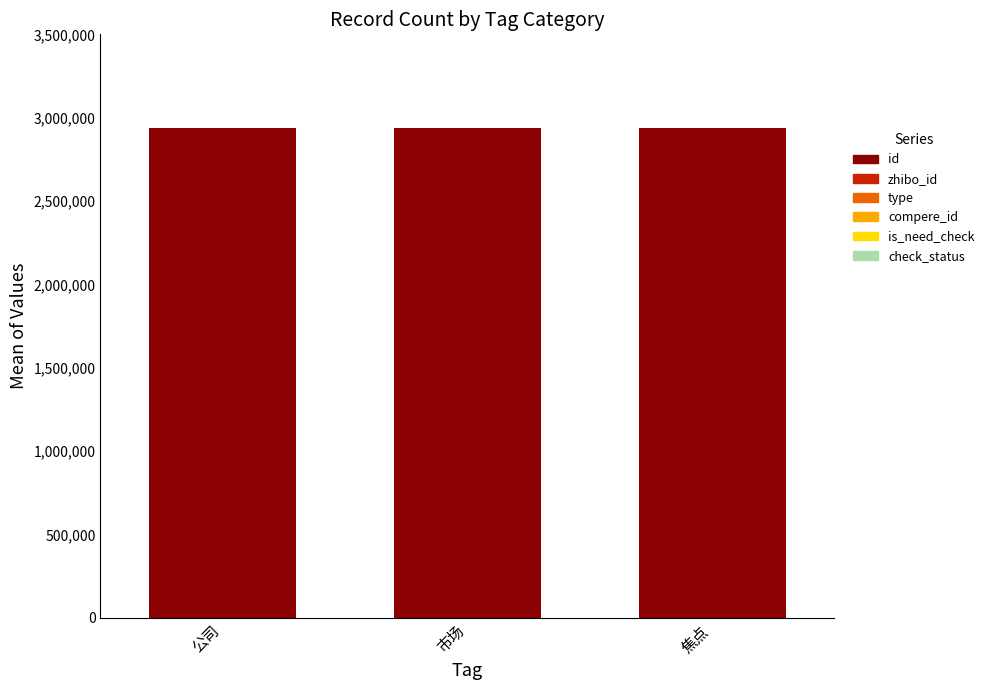

Is it true that id equals 2940467 at 焦点?

True